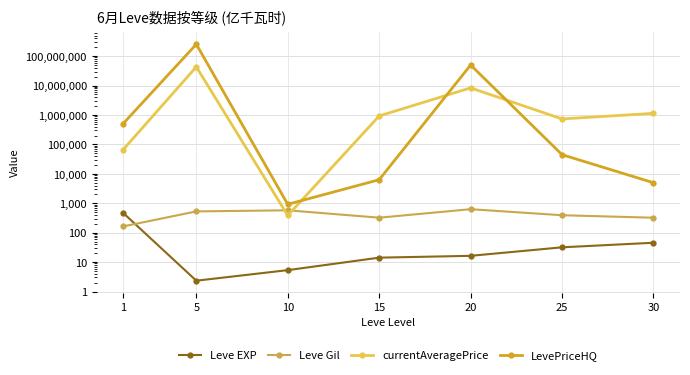

Which series has the largest total across all categories?

LevePriceHQ